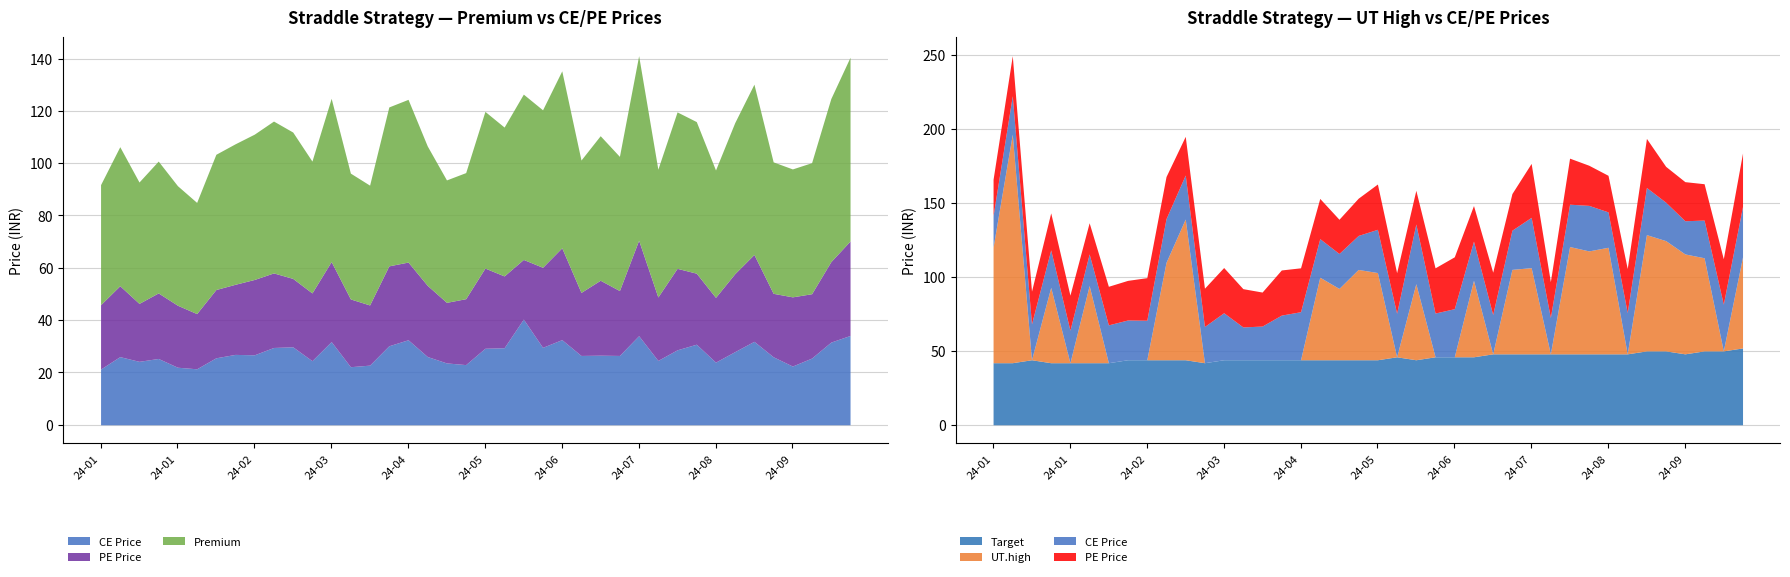

The value of Target at 2024-03-26 is 12.2. True or false?

False